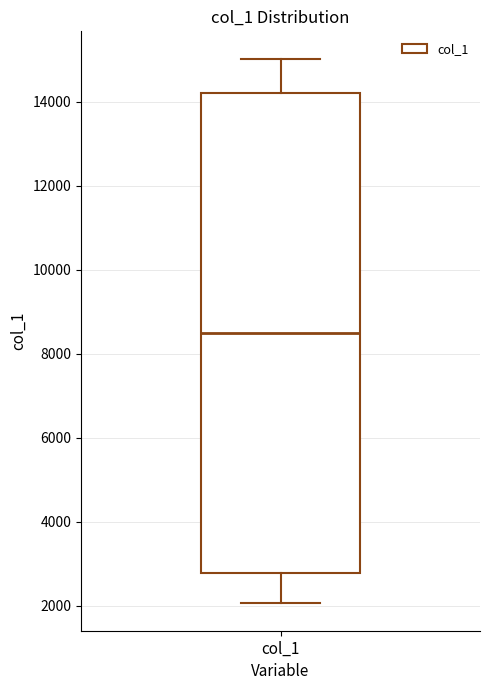

Read this box plot against the y-axis: the position of the median line, the range covered by the box, and the ends of both whiskers. The values are not printed on the chart, so give them approximately, as read against the axis.

median 8600, box 2800 to 14200, whiskers 2000 to 15000